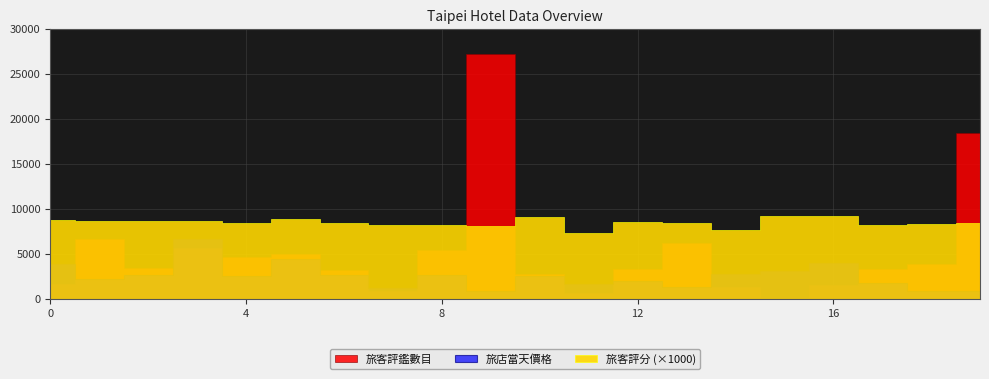

True or false: 旅店當天價格 and 旅客評分 cross at least once.

False